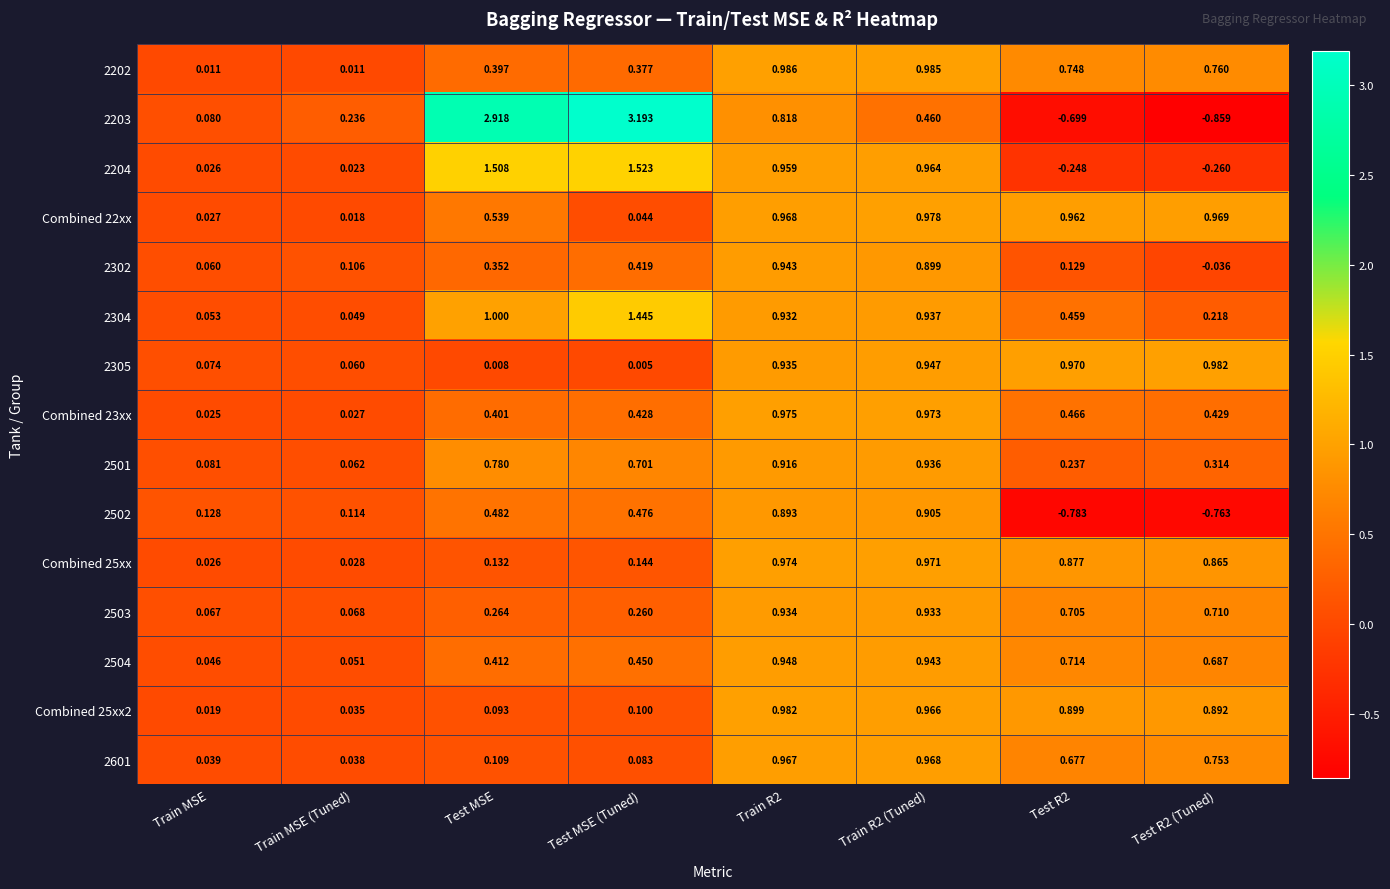

Is the value of 2504 at Train MSE greater than the value of 2202 at Test MSE?

No